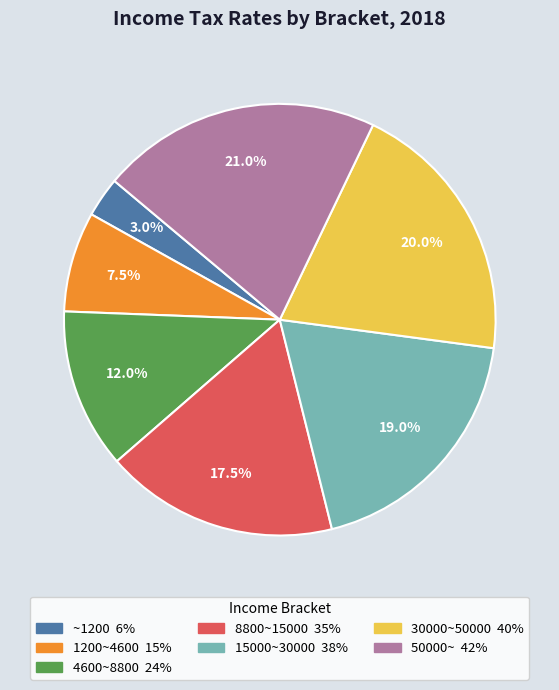

Count the number of slices in the pie.

7